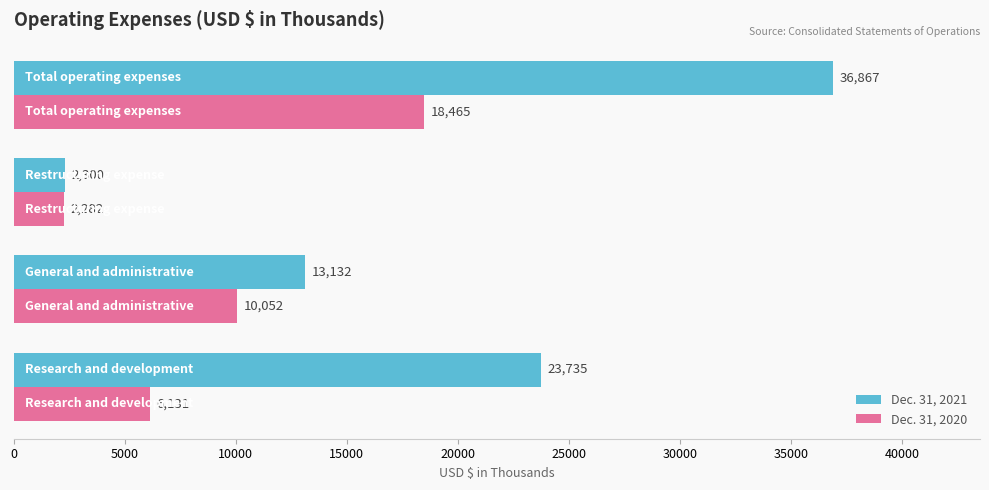

Count the Dec. 31, 2020 values in the range 6131 to 18465.

3